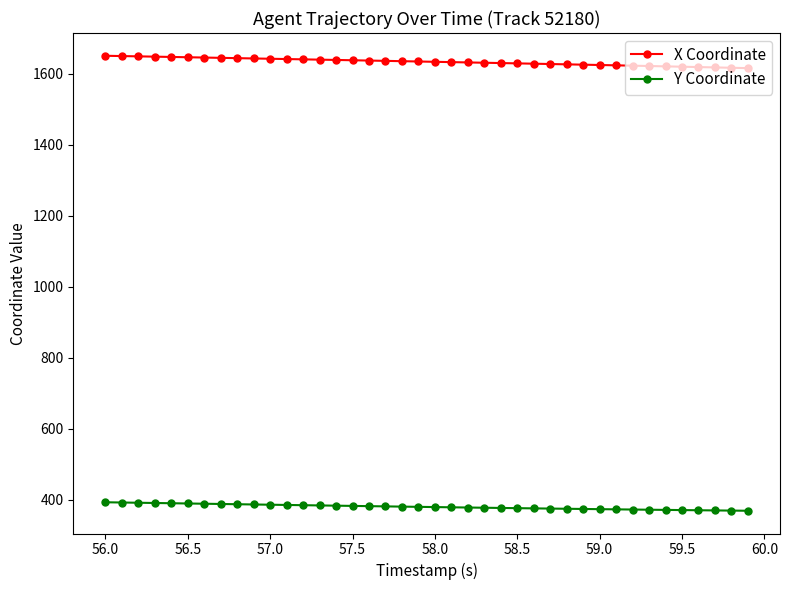

What is the value of the Y Coordinate point at the 10th from the left?

386.0